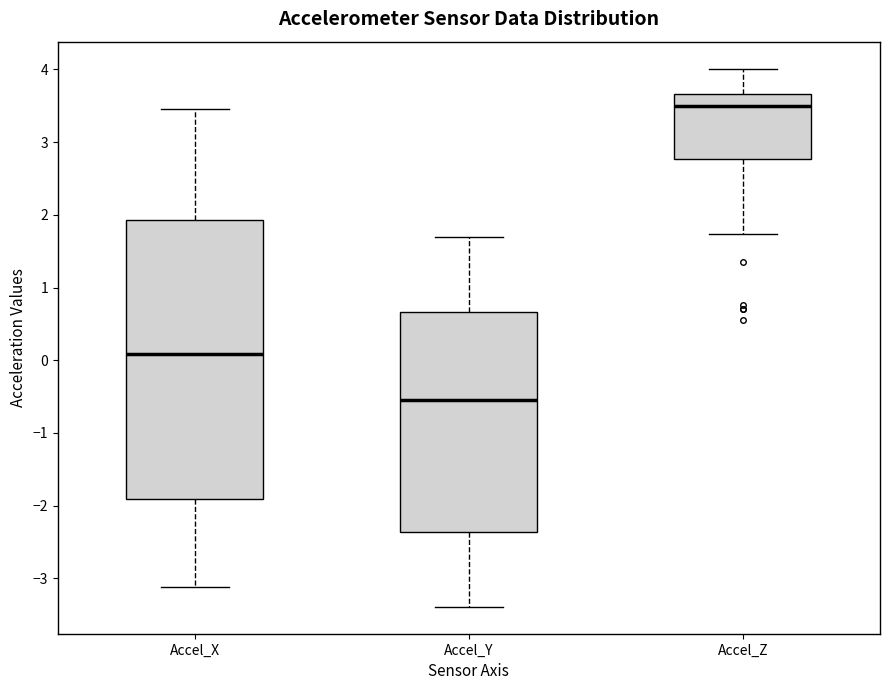

Which box is the tallest, from its lower edge to its upper edge?

Accel_X